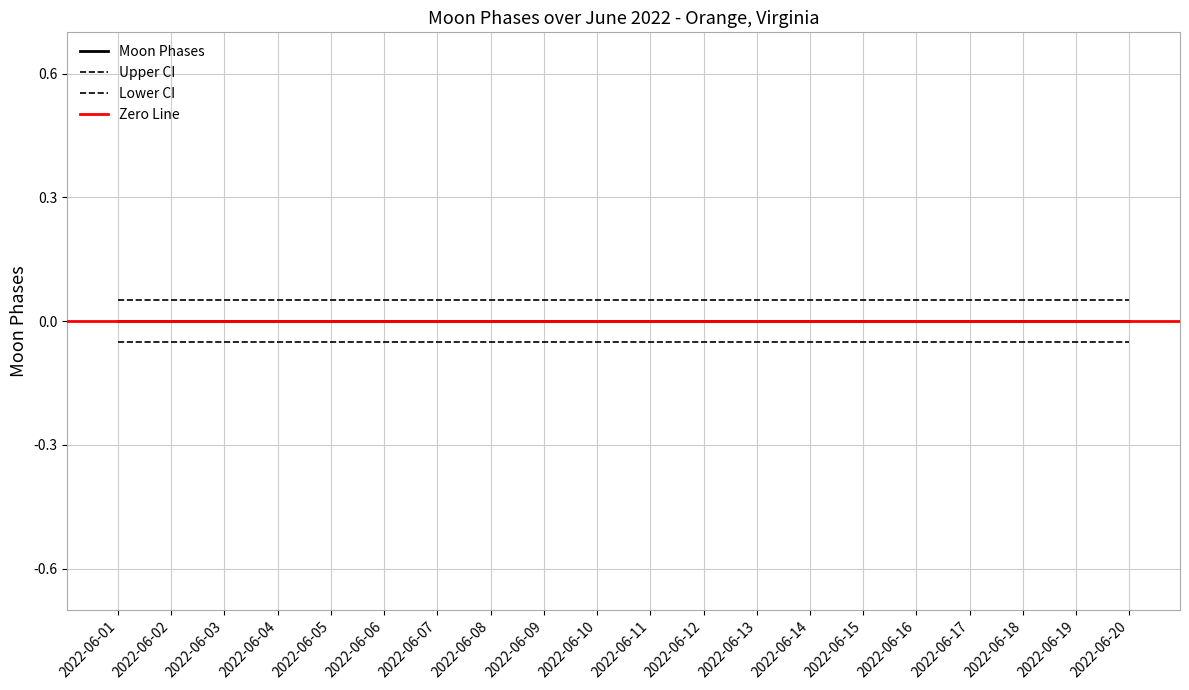

Reading left to right, what are all the values shown in this chart?

Moon Phases: 0.0	0.0	0.0	0.0	0.0	0.0	0.0	0.0	0.0	0.0	0.0	0.0	0.0	0.0	0.0	0.0	0.0	0.0	0.0	0.0
Upper CI: 0.1	0.1	0.1	0.1	0.1	0.1	0.1	0.1	0.1	0.1	0.1	0.1	0.1	0.1	0.1	0.1	0.1	0.1	0.1	0.1
Lower CI: -0.1	-0.1	-0.1	-0.1	-0.1	-0.1	-0.1	-0.1	-0.1	-0.1	-0.1	-0.1	-0.1	-0.1	-0.1	-0.1	-0.1	-0.1	-0.1	-0.1